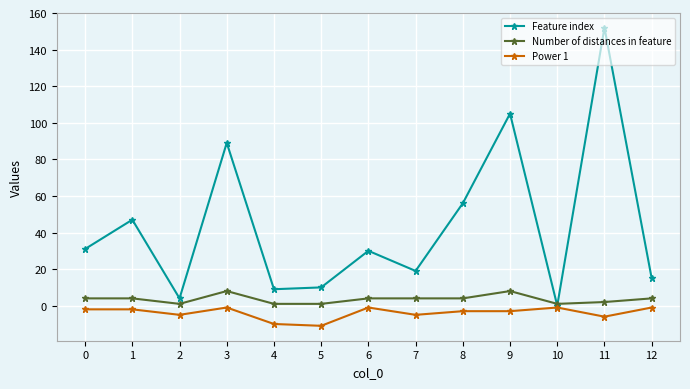

Reading left to right, list all the values displayed in this chart.

Feature index: 31	47	4	89	9	10	30	19	56	105	0	152	15
Number of distances in feature: 4	4	1	8	1	1	4	4	4	8	1	2	4
Power 1: -2	-2	-5	-1	-10	-11	-1	-5	-3	-3	-1	-6	-1